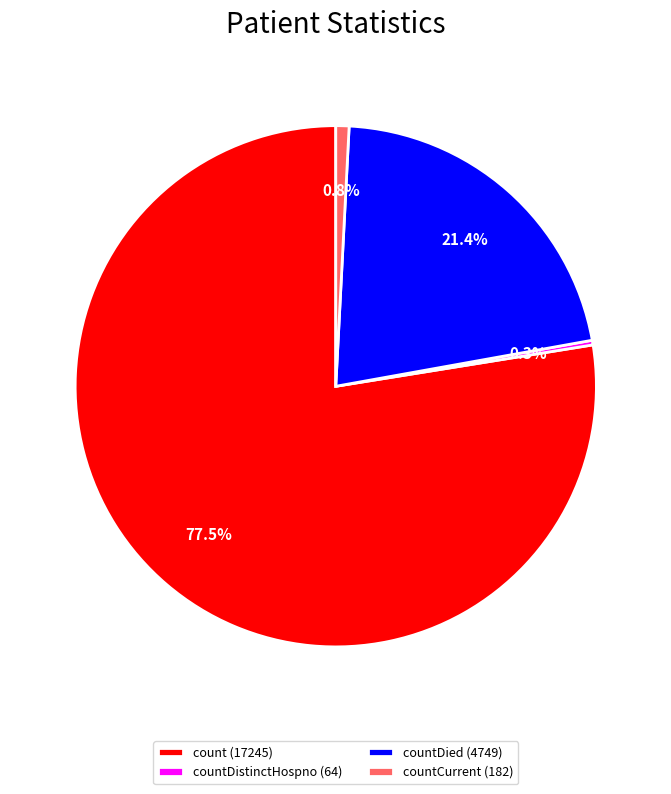

What is the largest slice in the pie chart?

count (17245)